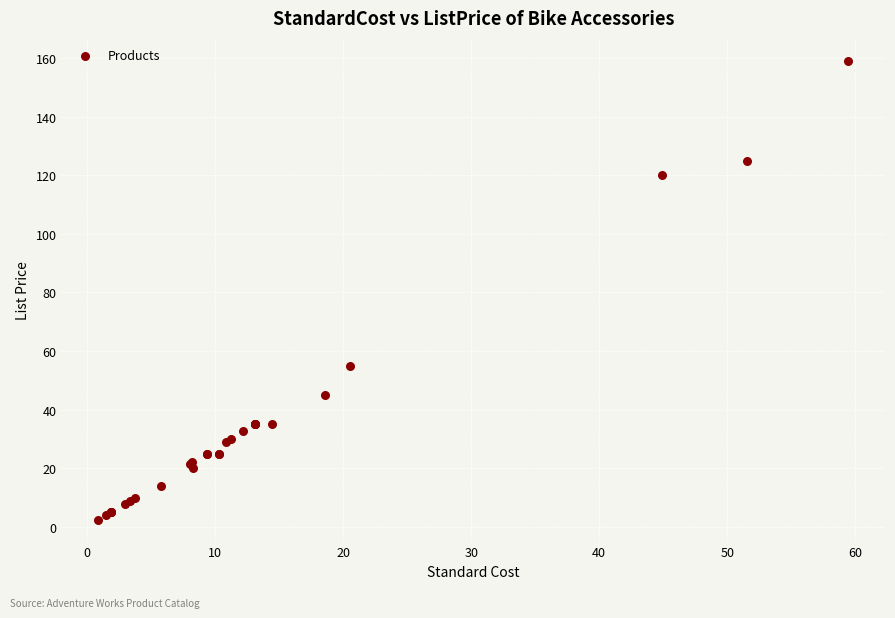

What Y value in the scatter plot is closest to 80?

55.0